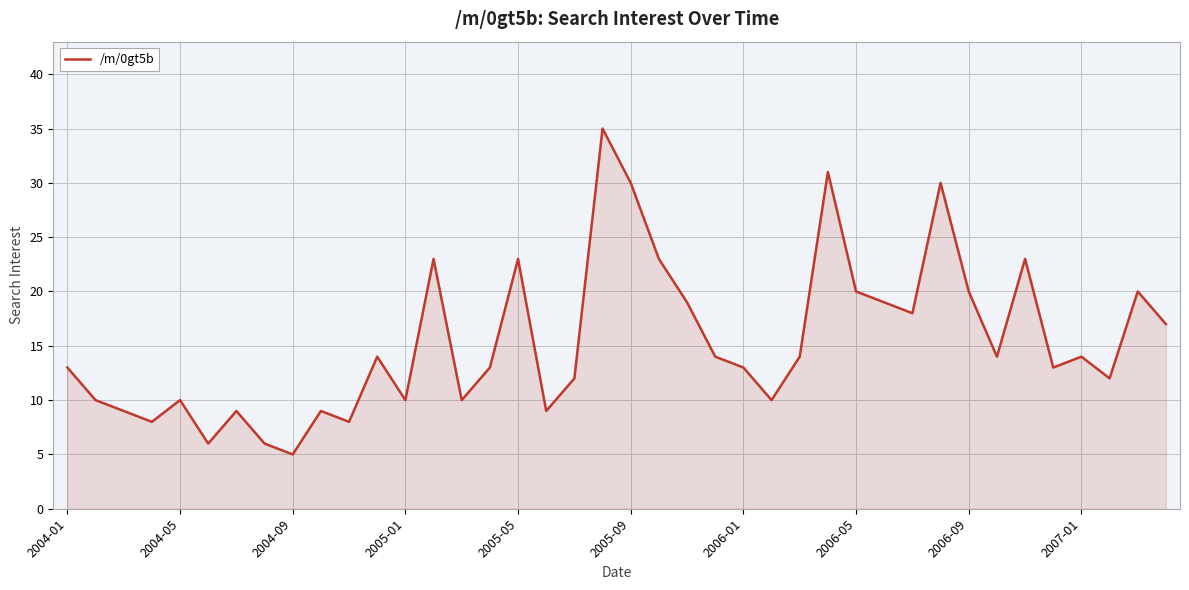

What is the minimum value shown in the chart?

5